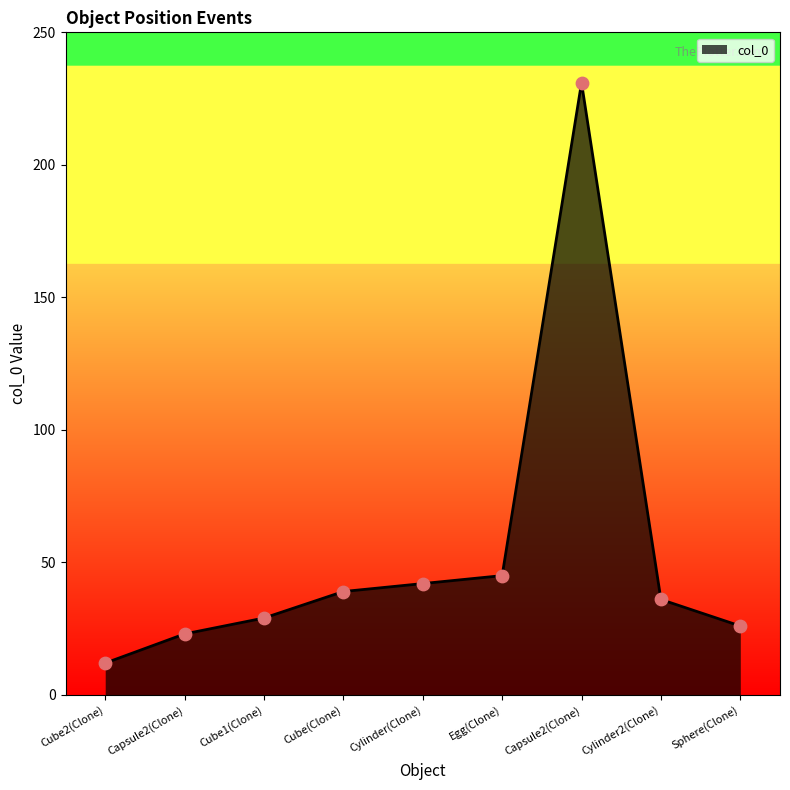

Between Sphere(Clone) and Cylinder(Clone), which is larger?

Cylinder(Clone)